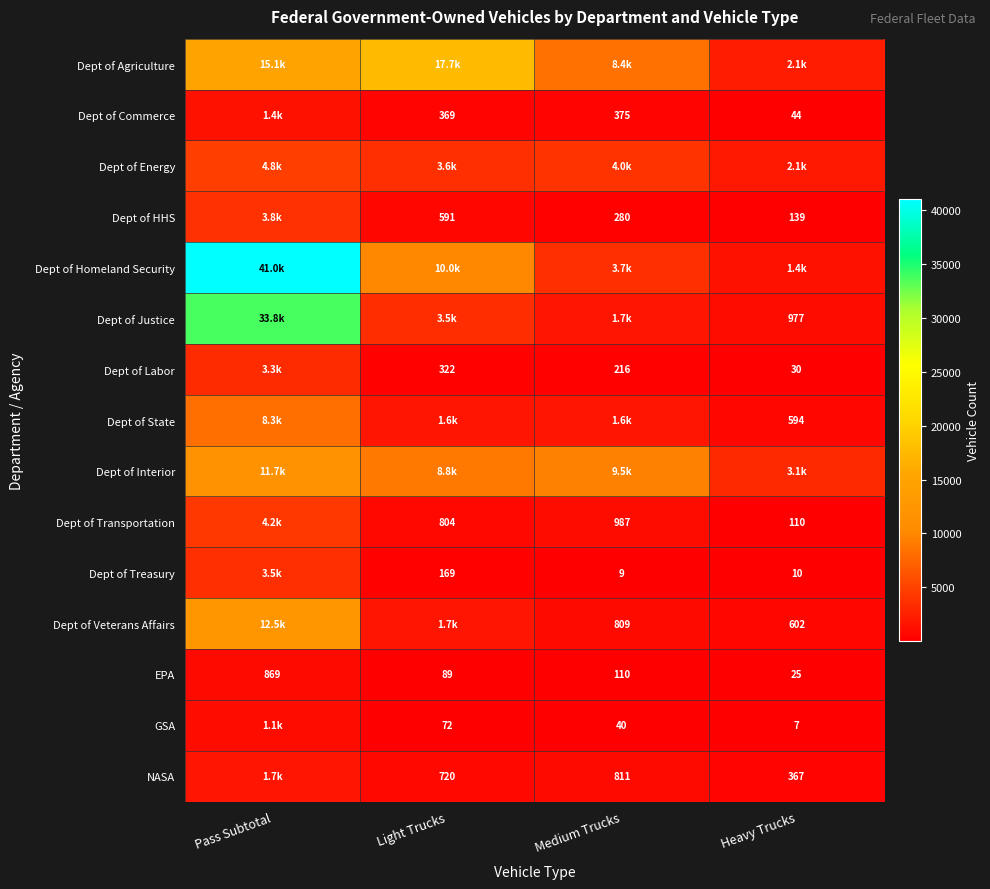

What is the average value of the EPA series?

273